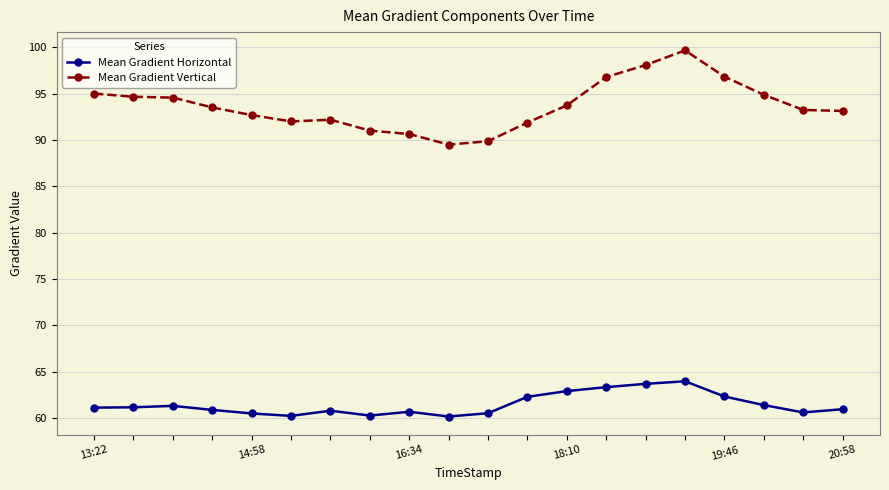

What is the highest value of the Mean Gradient Vertical series?

99.7